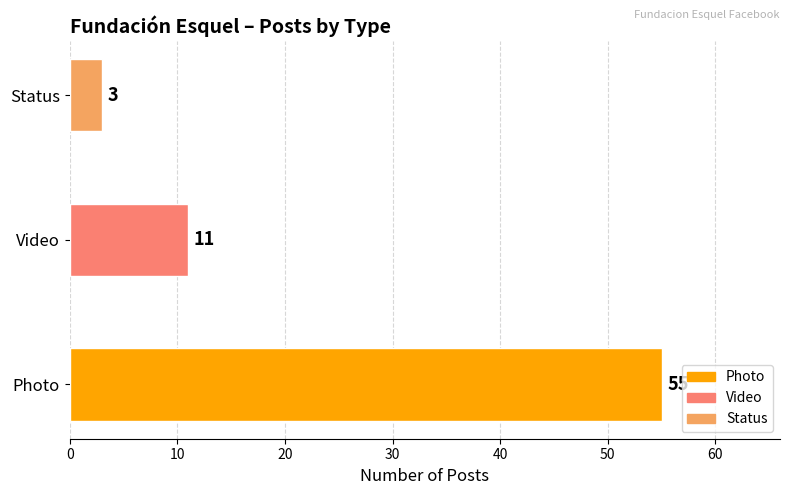

The chart shows a value of 11 at Video. True or false?

True